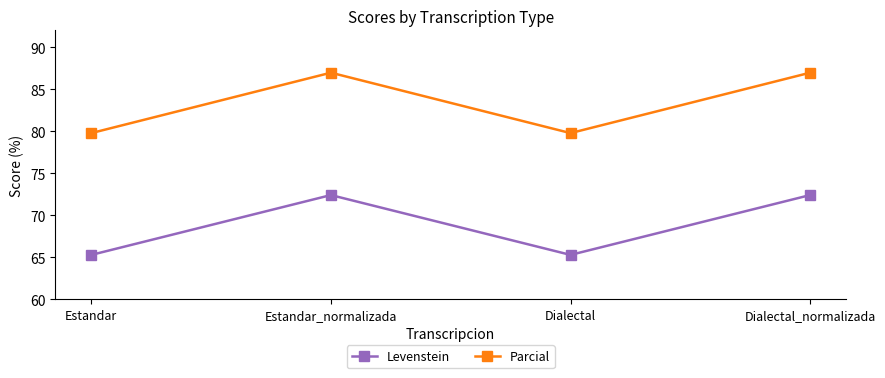

Is it true that Levenstein equals 43.1 at Estandar?

False